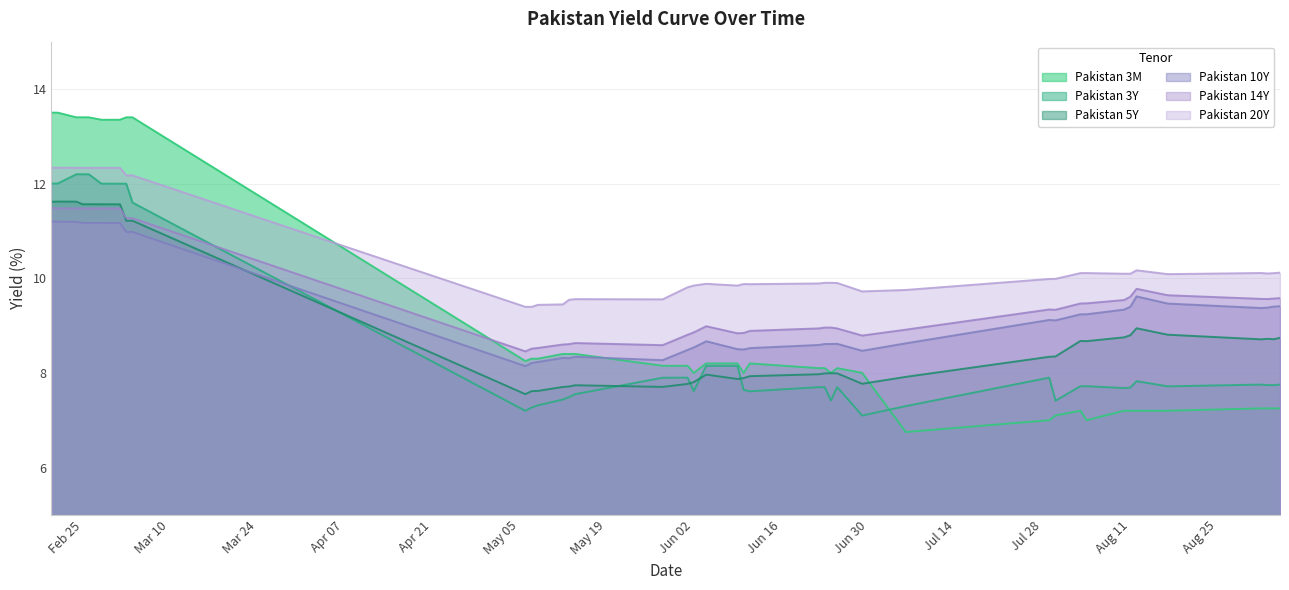

Which series has the widest spread of values?

Pakistan 3M